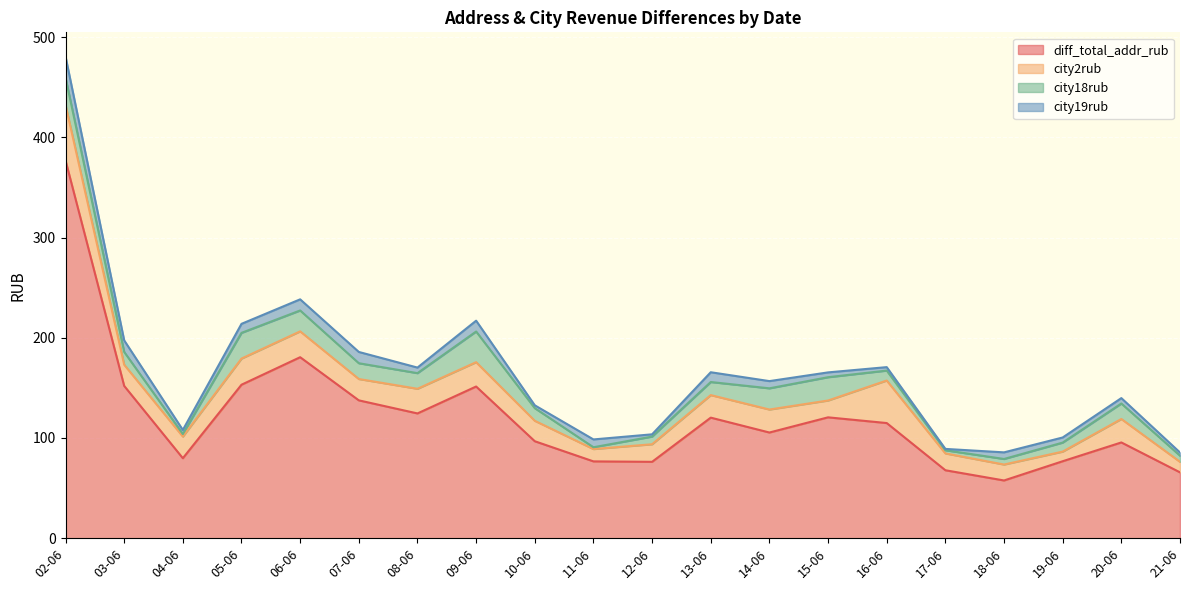

What is the value of the city19rub point at the 8th from the left?

10.8